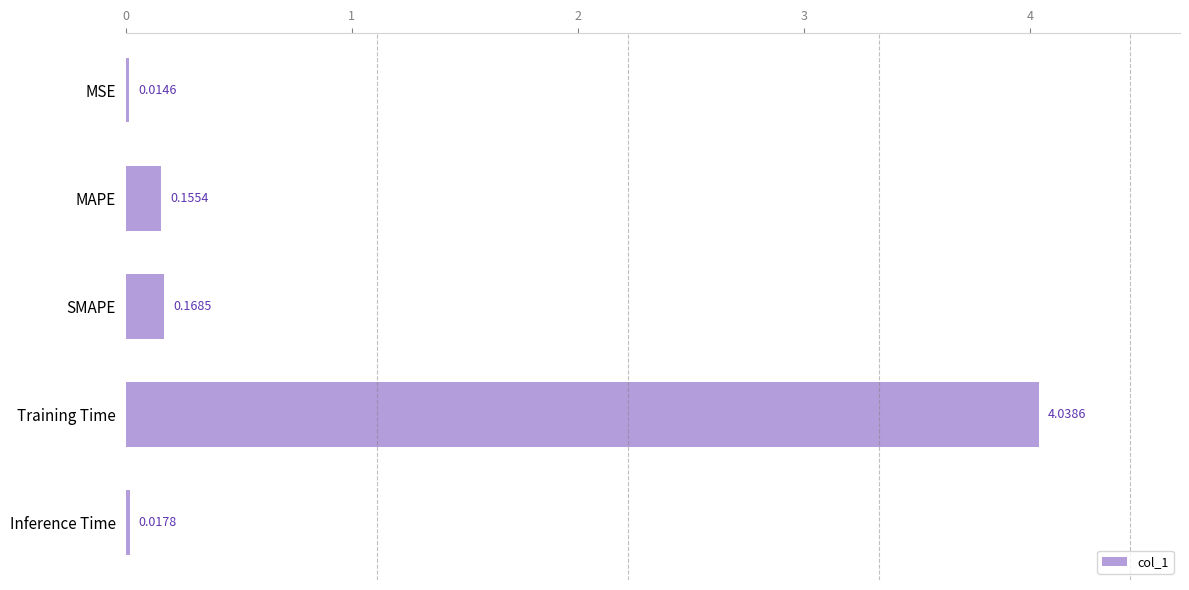

List the labels in order of value, smallest first.

MSE, Inference Time, MAPE, SMAPE, Training Time